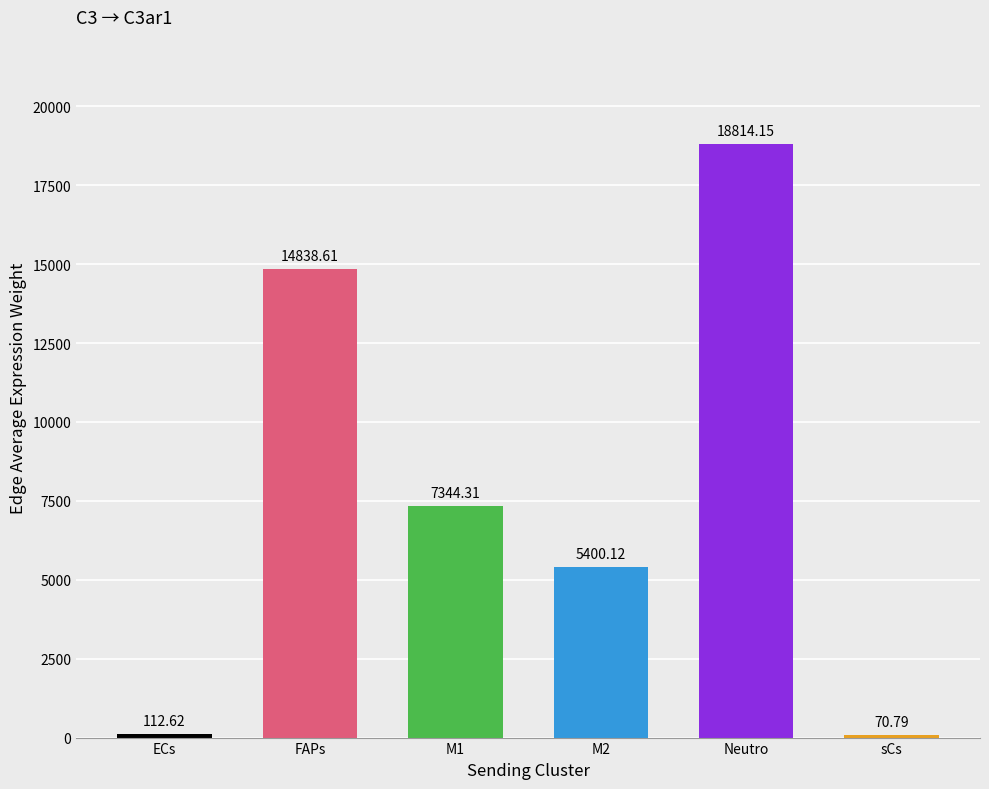

Which label corresponds to the largest value in the chart?

Neutro